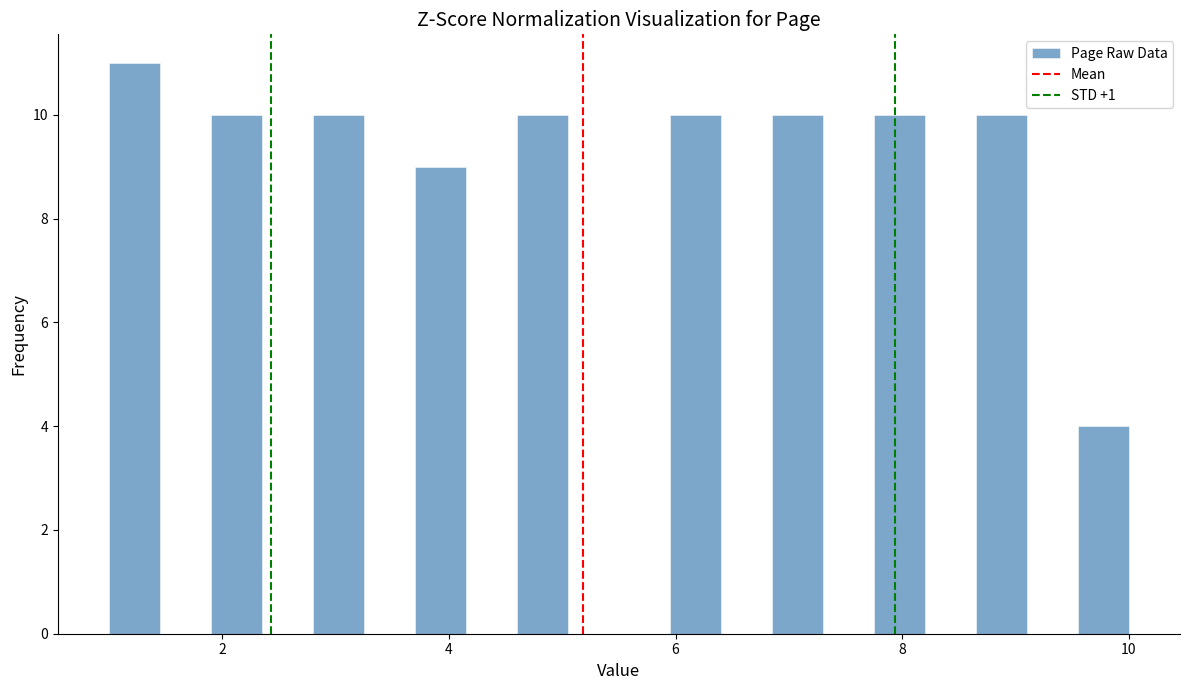

Read against the x-axis, roughly where is the centre of the tallest bar?

1.2